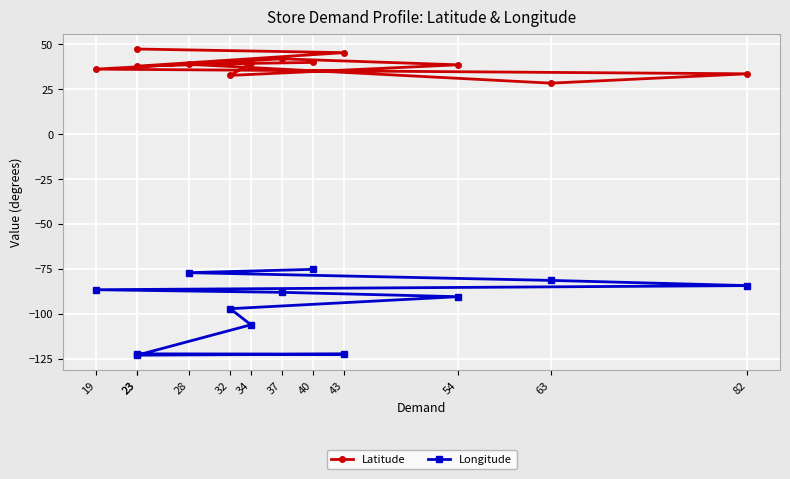

True or false: Longitude and Latitude intersect in this chart.

False